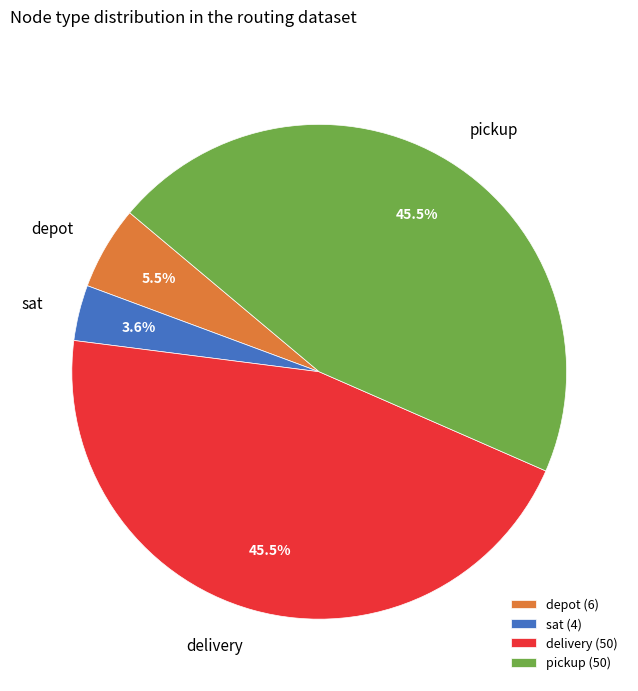

Which has a higher value, pickup or depot?

pickup